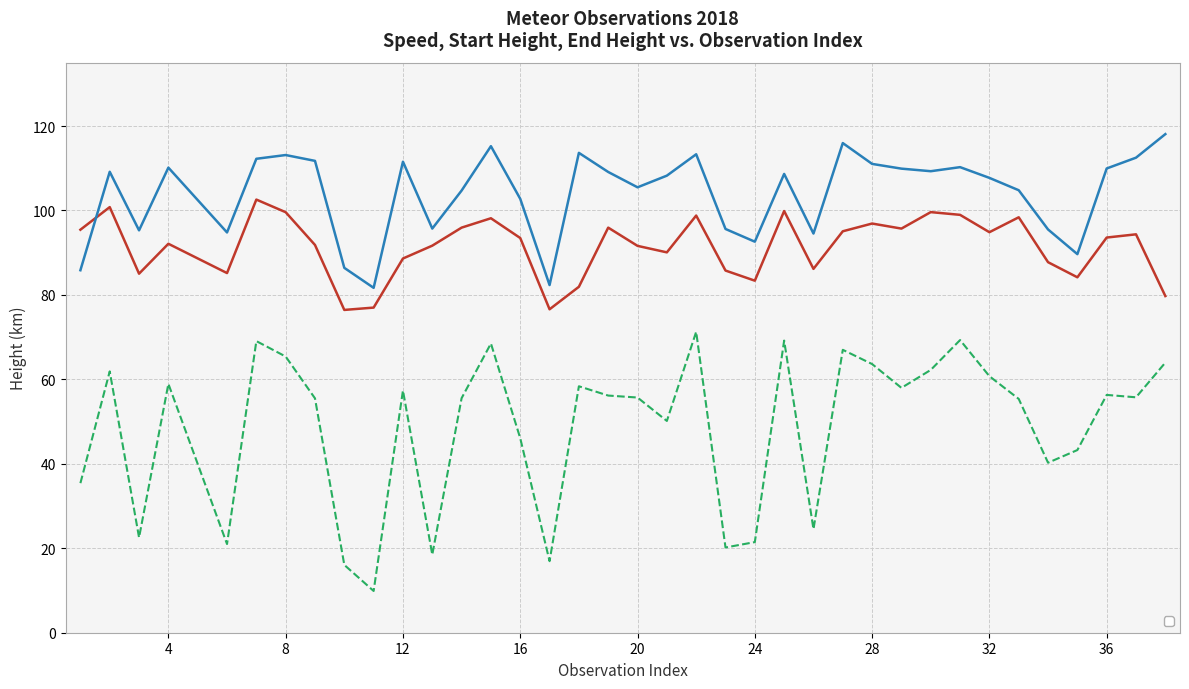

Between 36 and 26, which is larger?

36